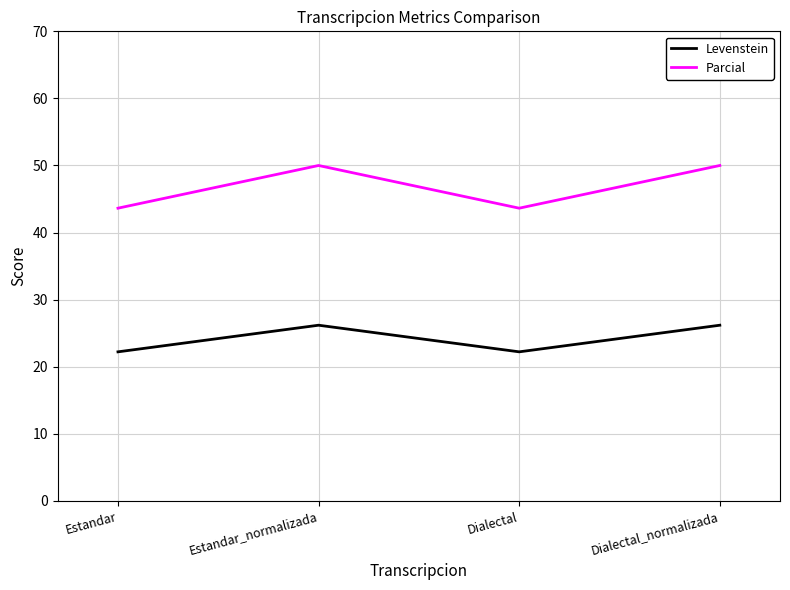

At how many categories does at least one series exceed 30?

4